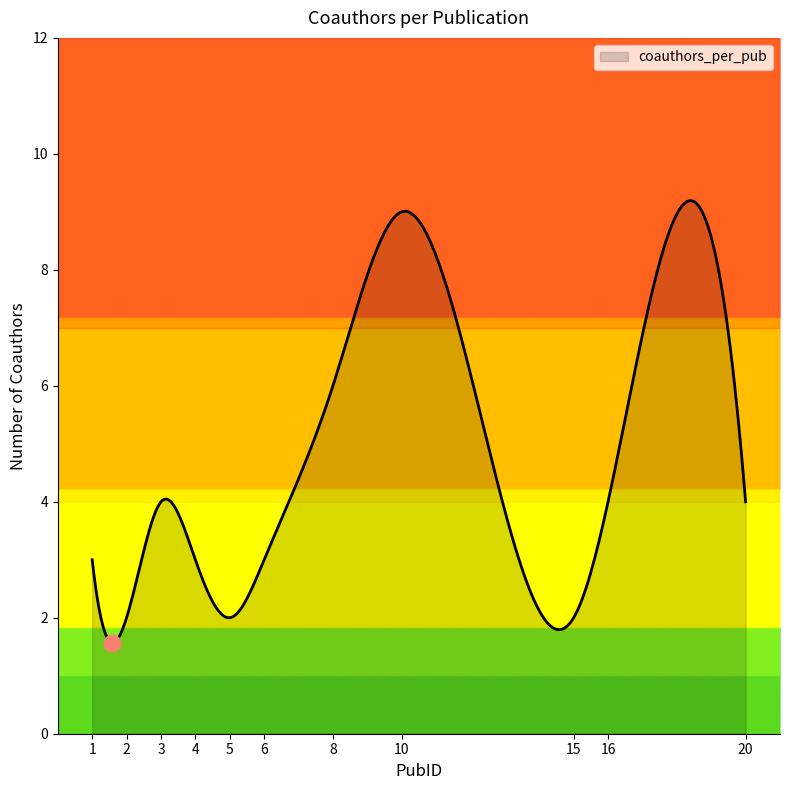

What is the minimum value shown in the chart?

1.6